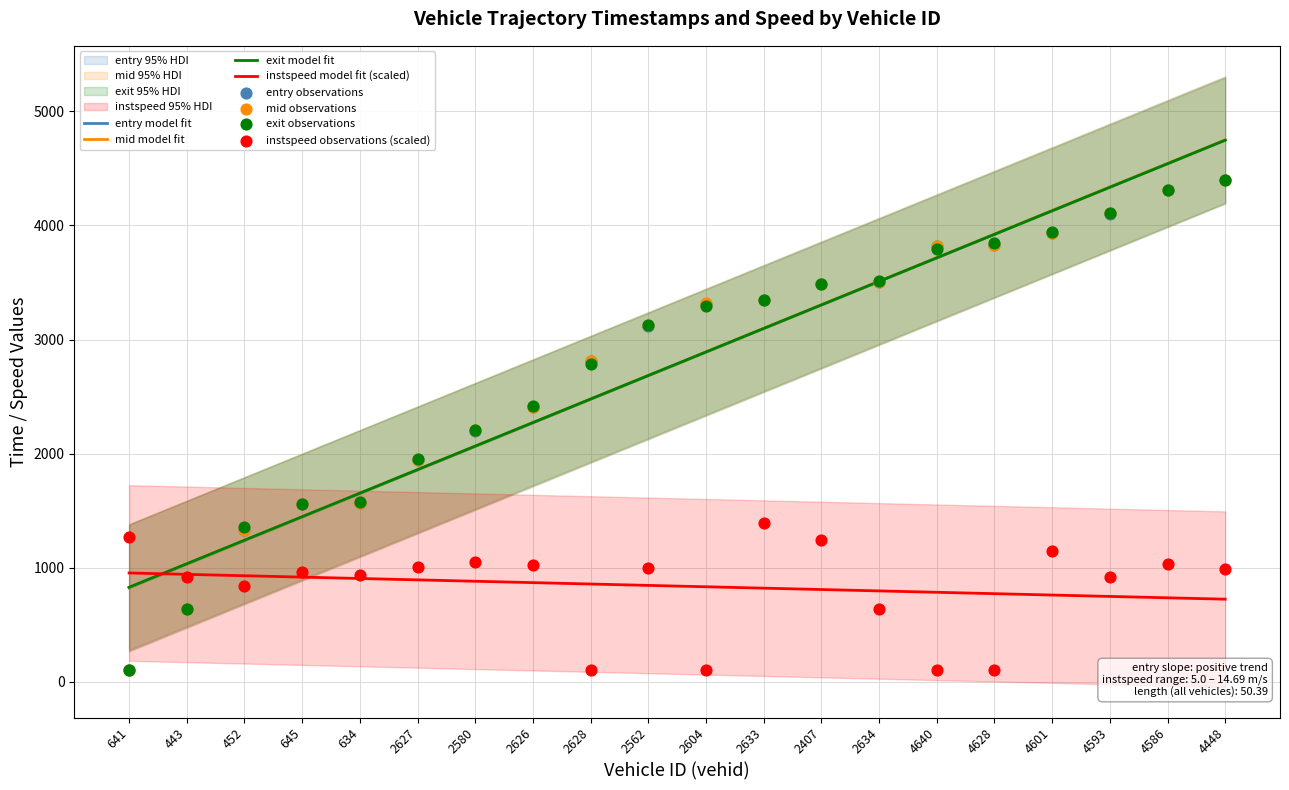

At how many categories does at least one series exceed 4297?

2